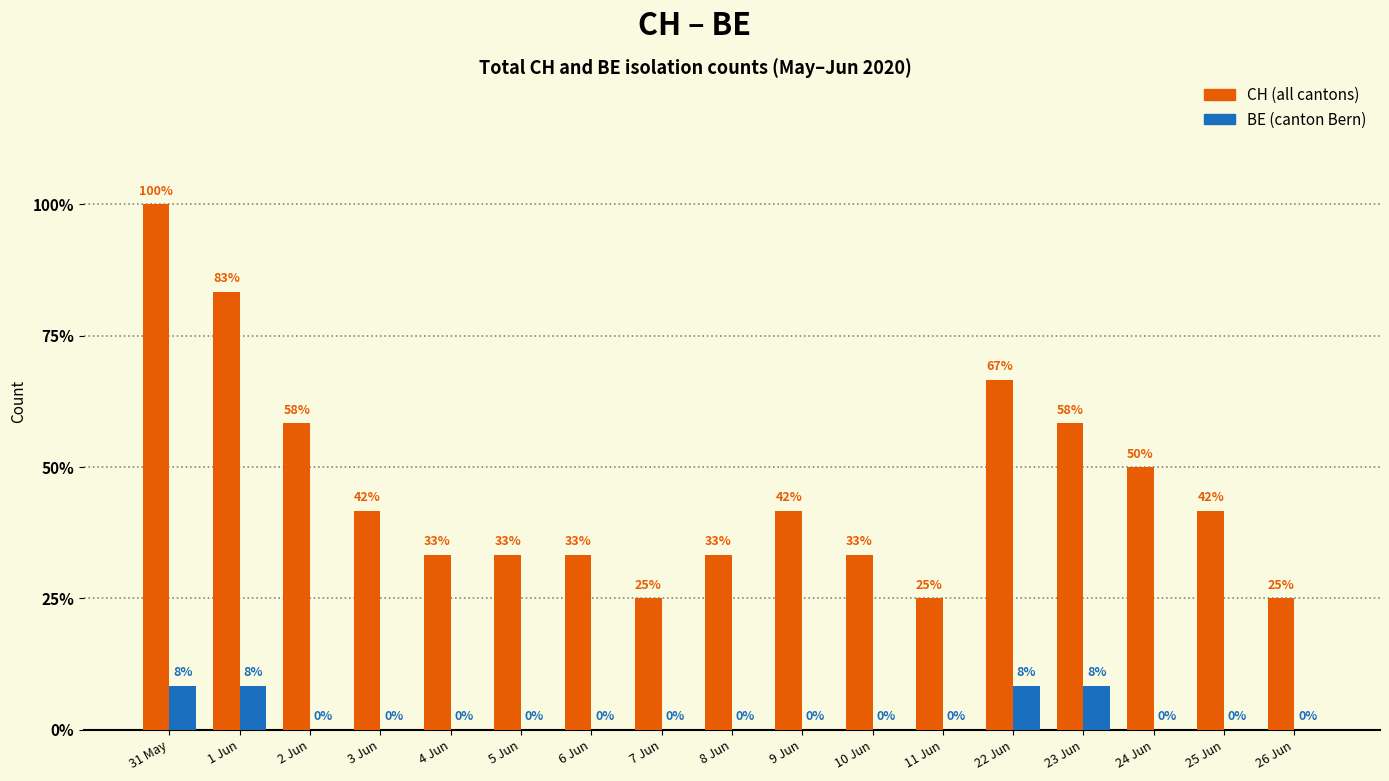

Which has a higher value, 7 Jun or 25 Jun?

25 Jun